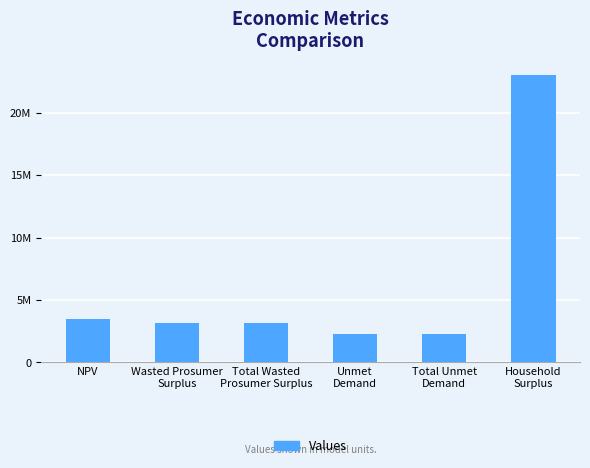

What is the label of the 3rd bar from the left?

Total Wasted
Prosumer Surplus